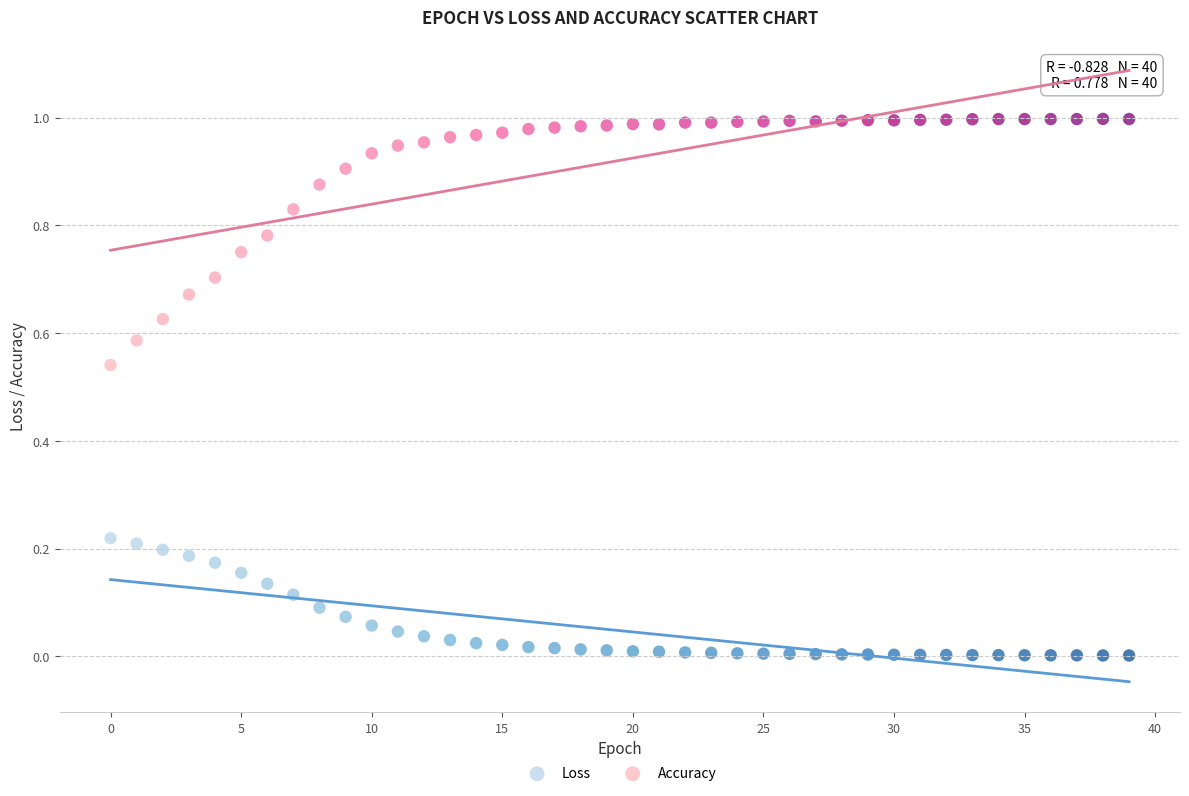

Which series contains the lowest Y value?

Loss